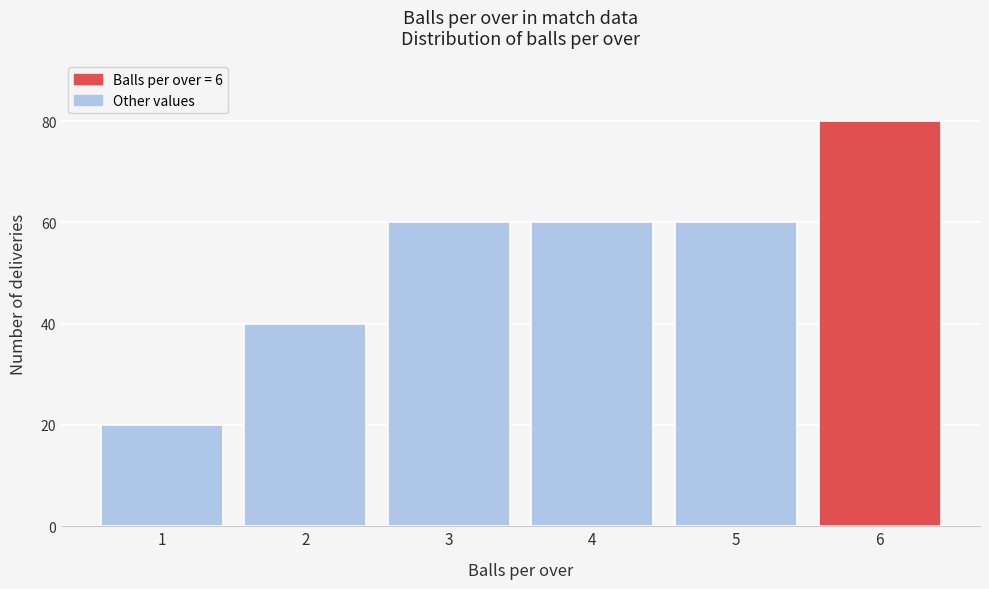

Reading right to left, what are all the values shown in this chart?

80	60	60	60	40	20